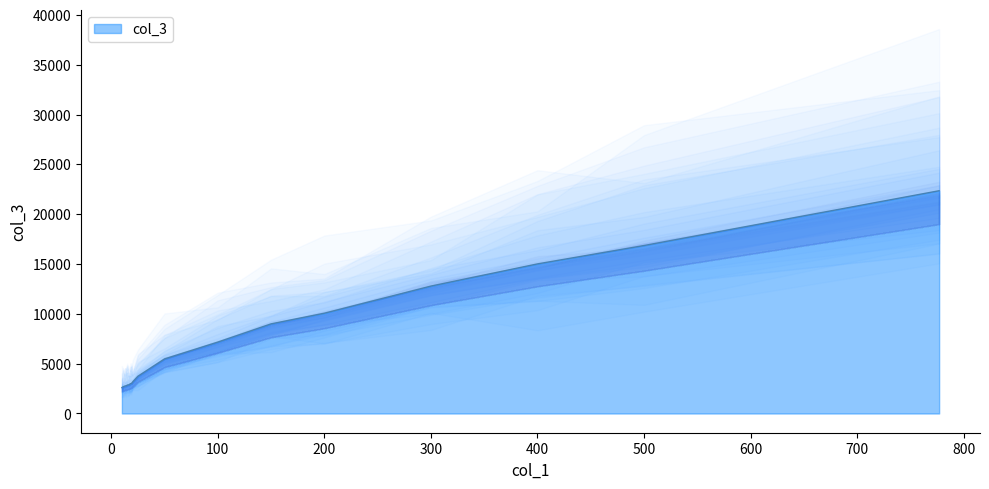

How many lines are shown in the chart?

1